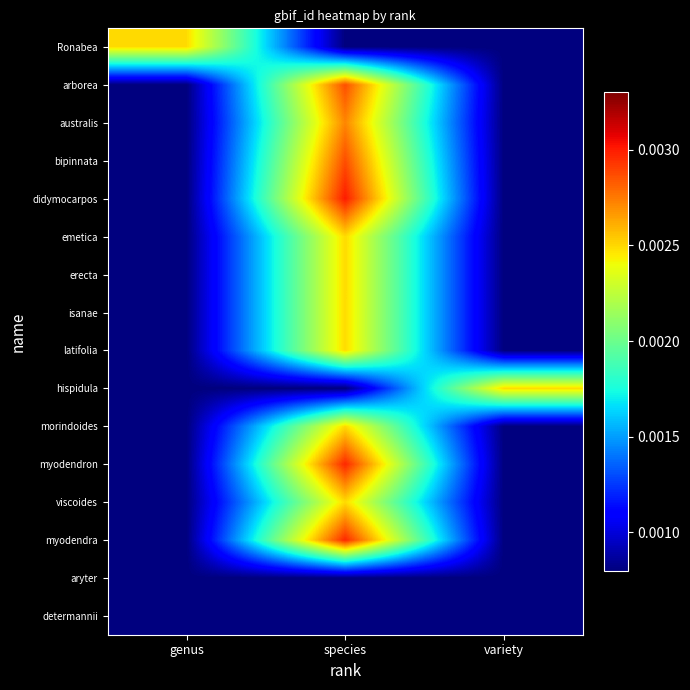

At how many categories does at least one series exceed 0?

3